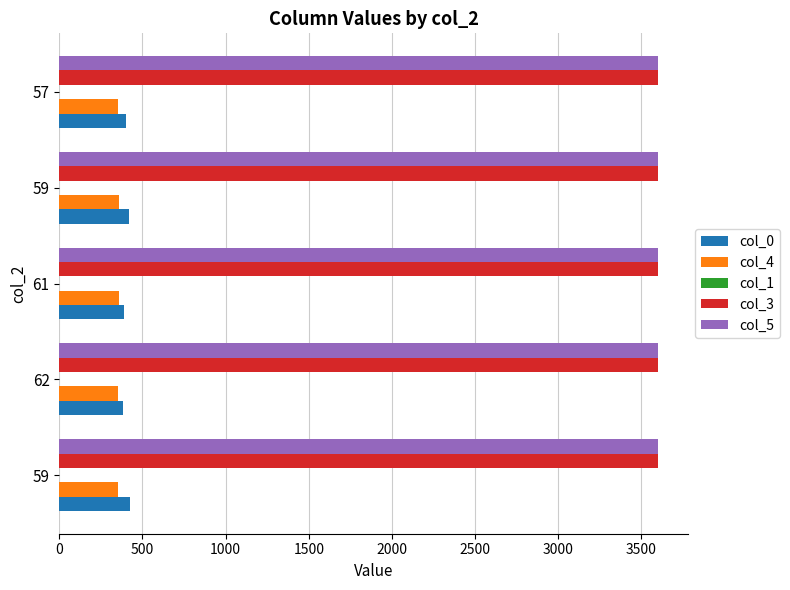

What is the sum of all col_5 values?

18000.0